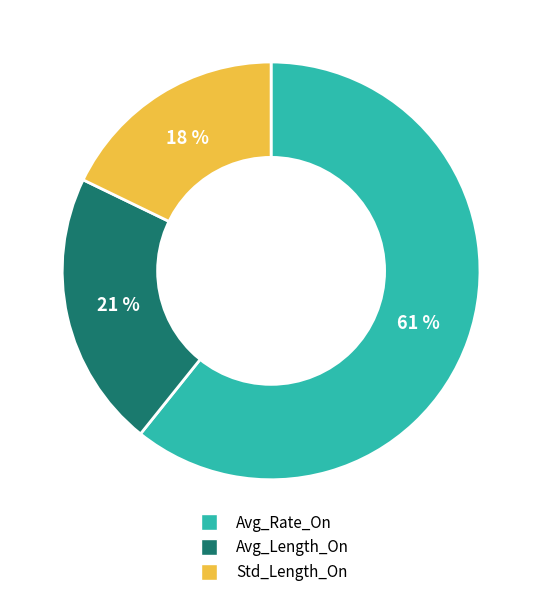

To the nearest percent, what is the combined percentage of Avg_Length_On and Std_Length_On?

39%